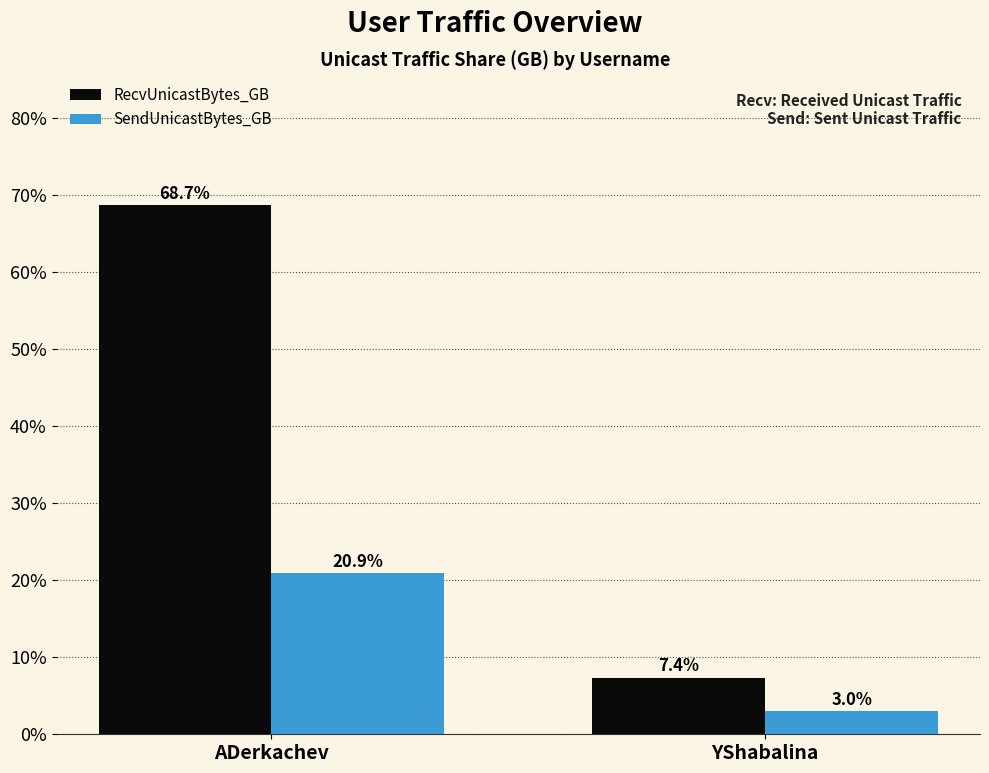

How many values in the SendUnicastBytes_GB series are below 20?

1